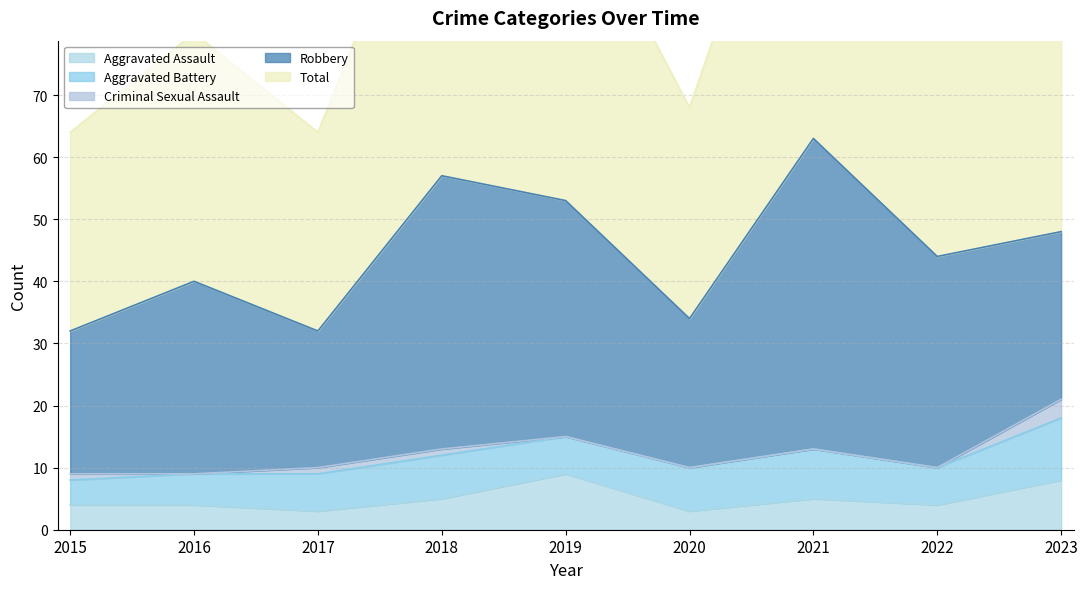

Which series has the widest spread of values?

Total